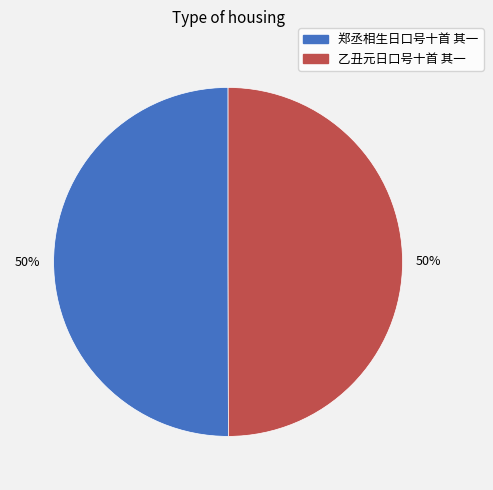

What percentage is the 郑丞相生日口号十首 其一 slice, to the nearest percent?

50%